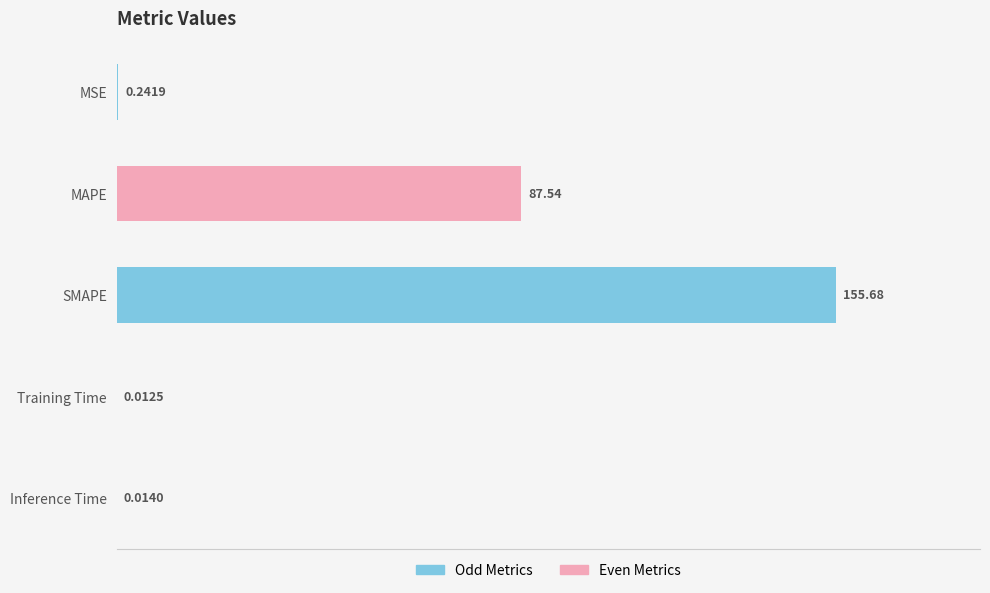

What is the sum of all values?

243.5